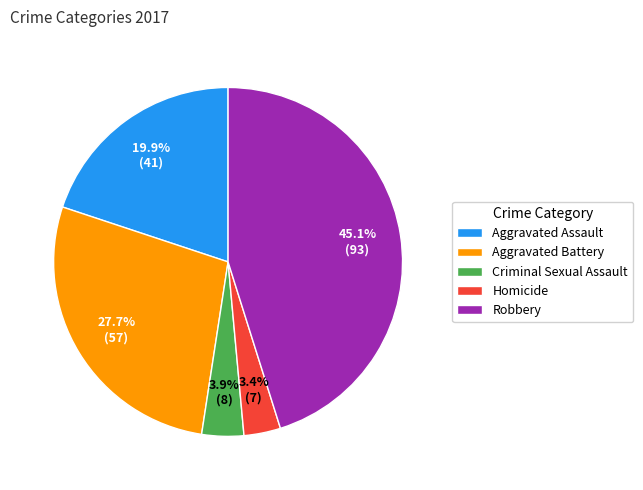

Which has a higher value, Criminal Sexual Assault or Aggravated Battery?

Aggravated Battery